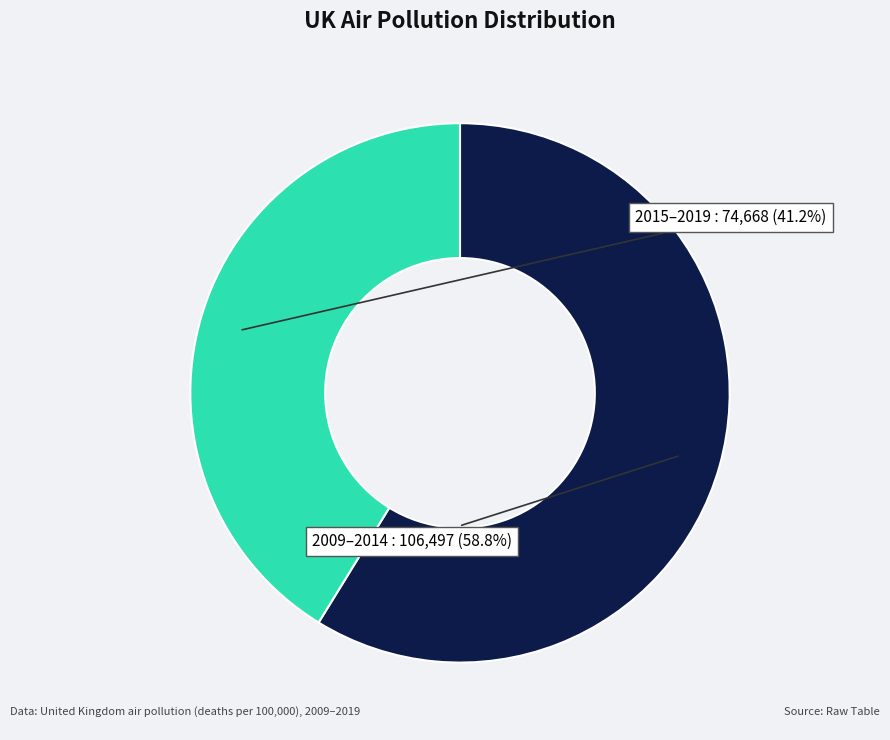

Is there any slice that represents more than half of the pie?

Yes